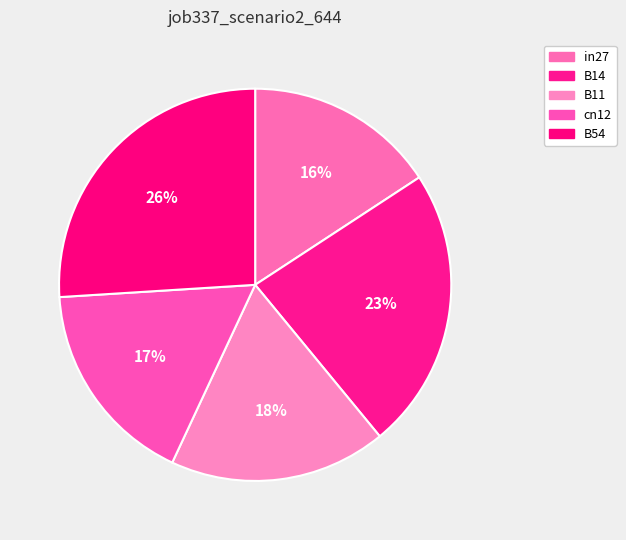

What percentage is the B14 slice, to the nearest percent?

23%